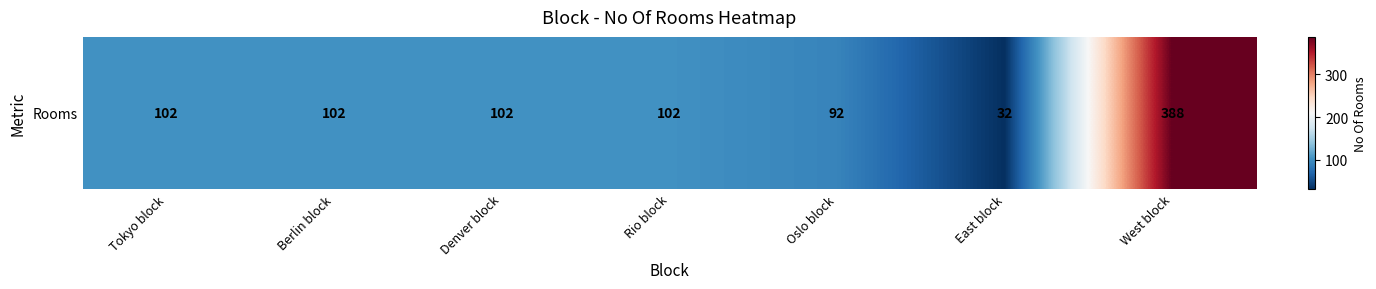

What is the smallest value displayed?

32